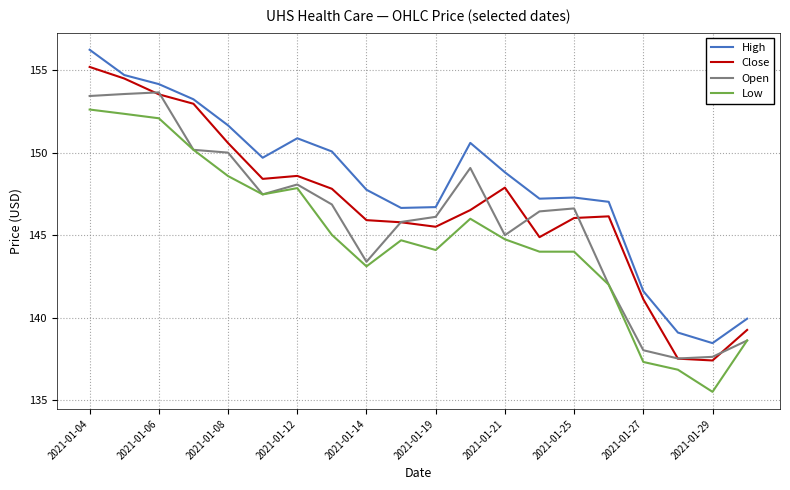

What is the maximum value shown in the chart?

156.2